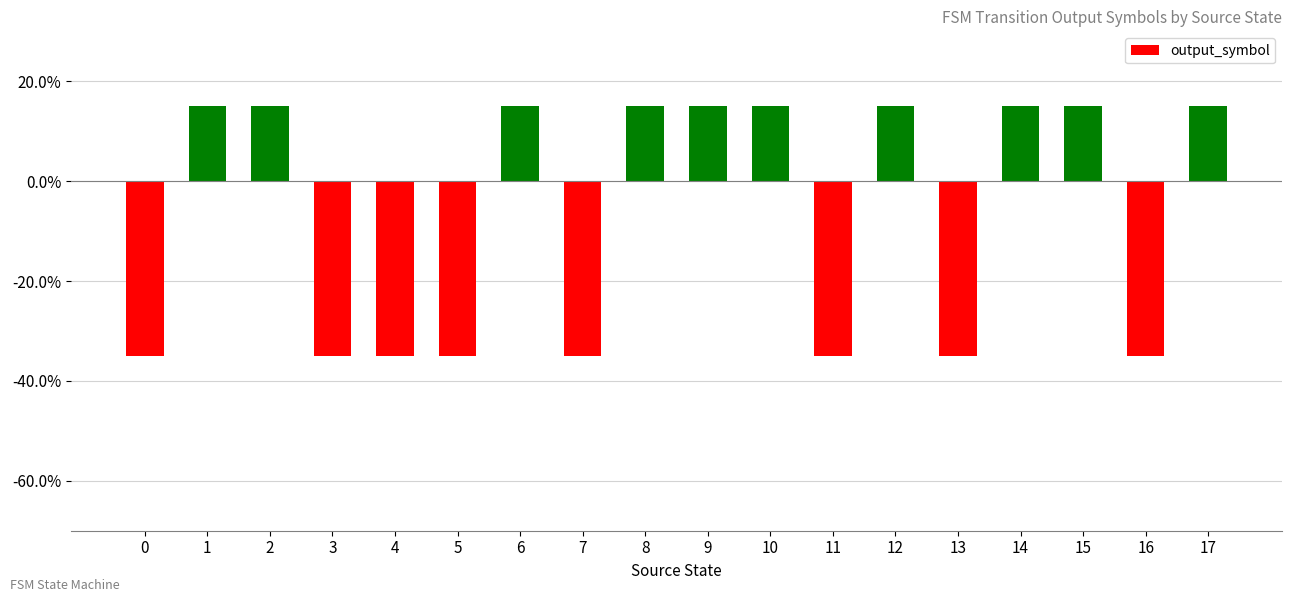

What is the greatest value displayed?

0.1